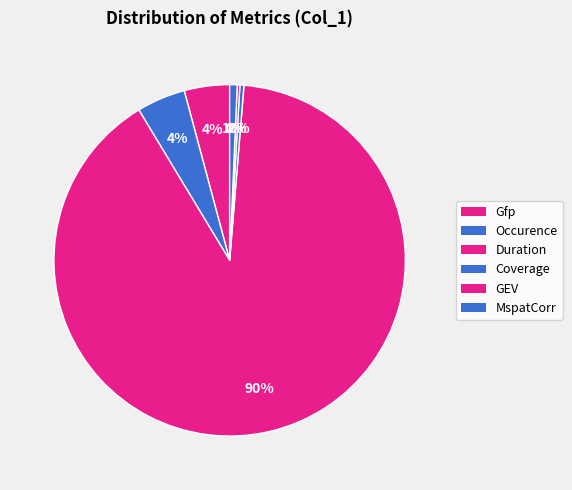

Which slice is the largest?

Duration